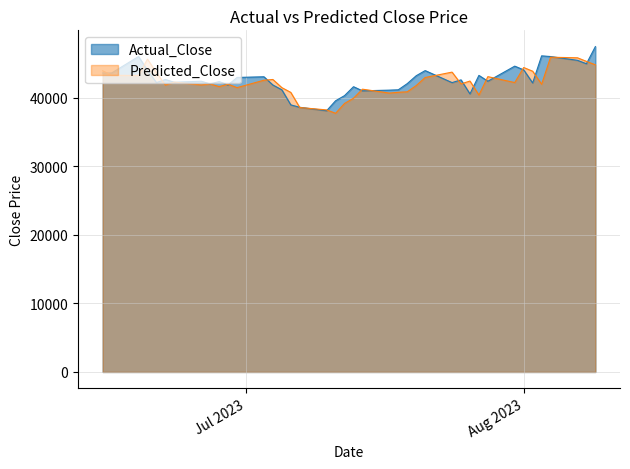

What is the difference between the Actual_Close values at 2023-08-03 and 2023-06-15?

2500.0